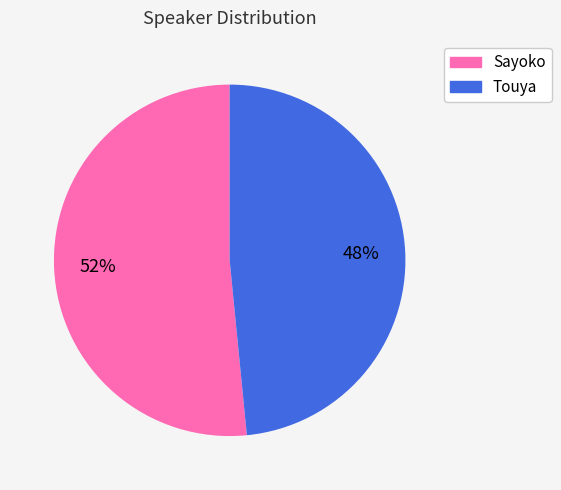

Do Touya and Sayoko together represent more than half of the pie?

Yes